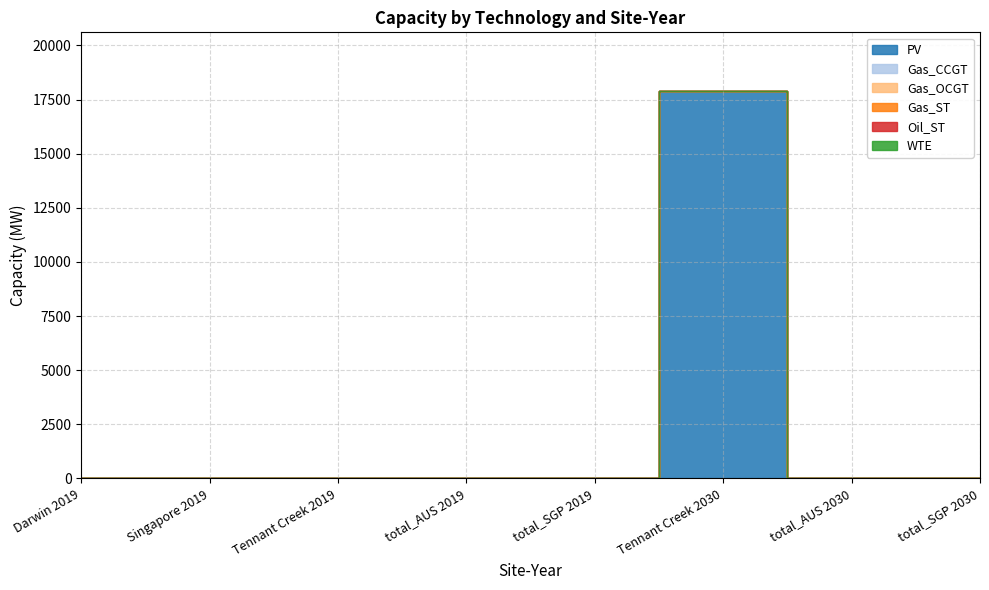

Reading left to right, extract all data points from this chart.

PV: Darwin 2019=0.0	Singapore 2019=0.0	Tennant Creek 2019=0.0	total_AUS 2019=0.0	total_SGP 2019=0.0	Tennant Creek 2030=17914.1	total_AUS 2030=0.0	total_SGP 2030=0.0
Gas_CCGT: Darwin 2019=0.0	Singapore 2019=0.0	Tennant Creek 2019=0.0	total_AUS 2019=0.0	total_SGP 2019=0.0	Tennant Creek 2030=0.0	total_AUS 2030=0.0	total_SGP 2030=0.0
Gas_OCGT: Darwin 2019=0.0	Singapore 2019=0.0	Tennant Creek 2019=0.0	total_AUS 2019=0.0	total_SGP 2019=0.0	Tennant Creek 2030=0.0	total_AUS 2030=0.0	total_SGP 2030=0.0
Gas_ST: Darwin 2019=0.0	Singapore 2019=0.0	Tennant Creek 2019=0.0	total_AUS 2019=0.0	total_SGP 2019=0.0	Tennant Creek 2030=0.0	total_AUS 2030=0.0	total_SGP 2030=0.0
Oil_ST: Darwin 2019=0.0	Singapore 2019=0.0	Tennant Creek 2019=0.0	total_AUS 2019=0.0	total_SGP 2019=0.0	Tennant Creek 2030=0.0	total_AUS 2030=0.0	total_SGP 2030=0.0
WTE: Darwin 2019=0.0	Singapore 2019=0.0	Tennant Creek 2019=0.0	total_AUS 2019=0.0	total_SGP 2019=0.0	Tennant Creek 2030=0.0	total_AUS 2030=0.0	total_SGP 2030=0.0